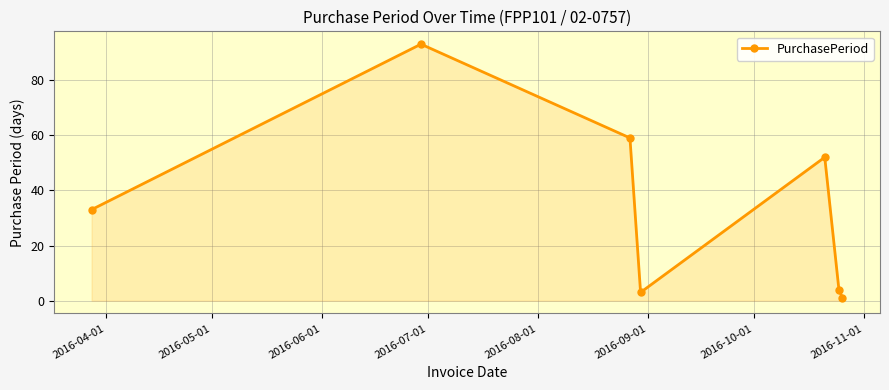

What is the maximum value shown in the chart?

93